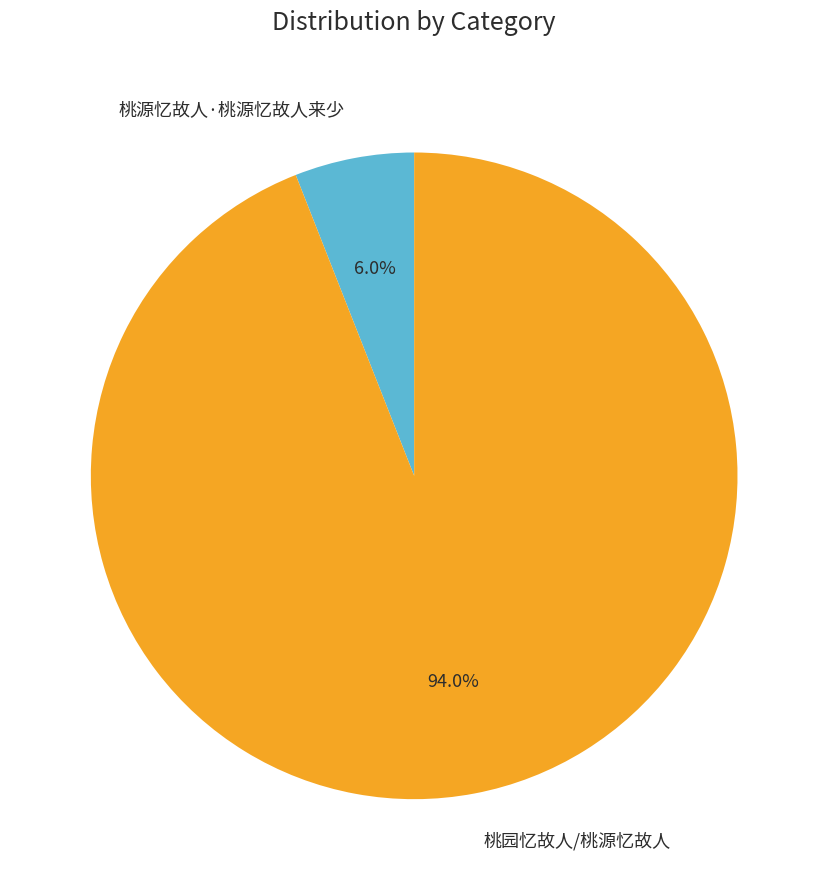

To the nearest percent, what percentage of the pie is 桃园忆故人/桃源忆故人?

94%